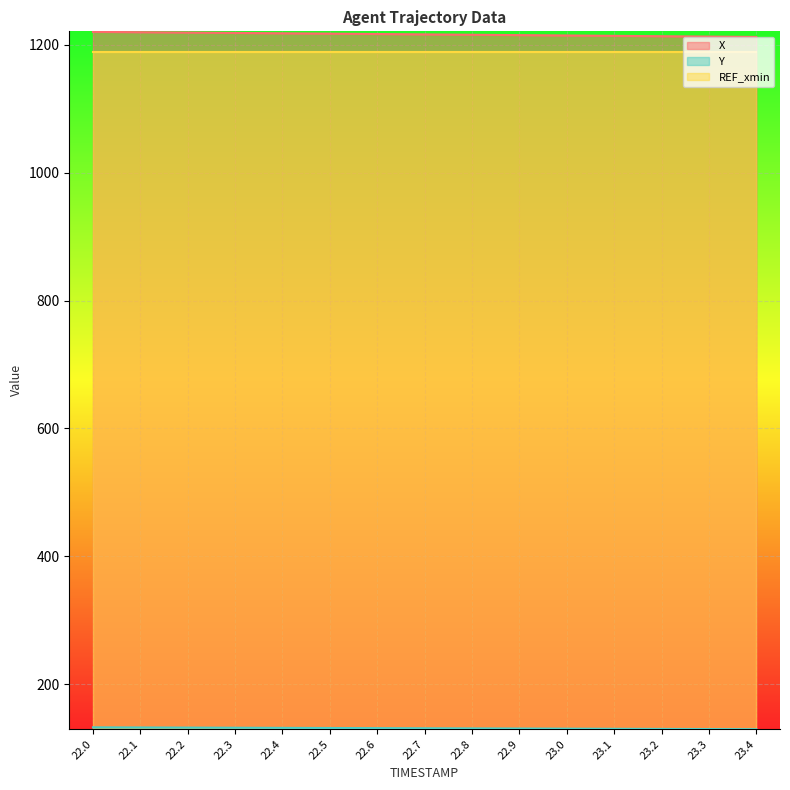

Is it true that Y equals 129.5 at 23.4?

True